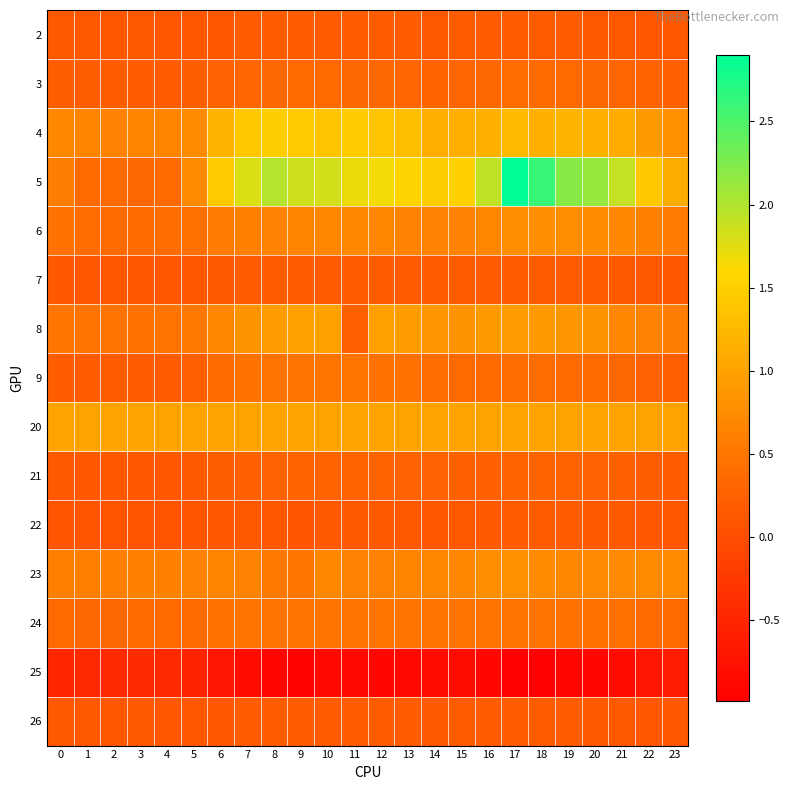

Which series has the widest spread of values?

5